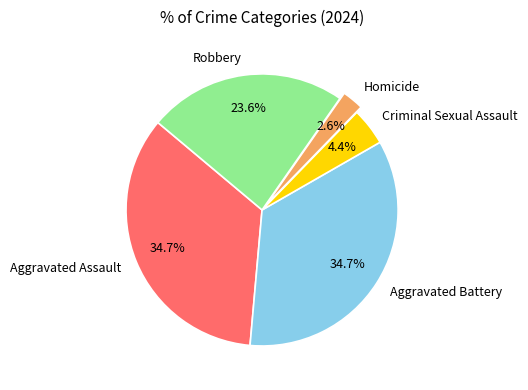

Does Homicide account for over 50% of the chart?

No